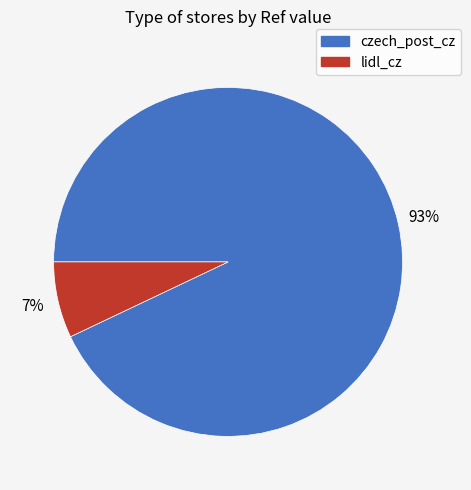

Does czech_post_cz account for over 50% of the chart?

Yes